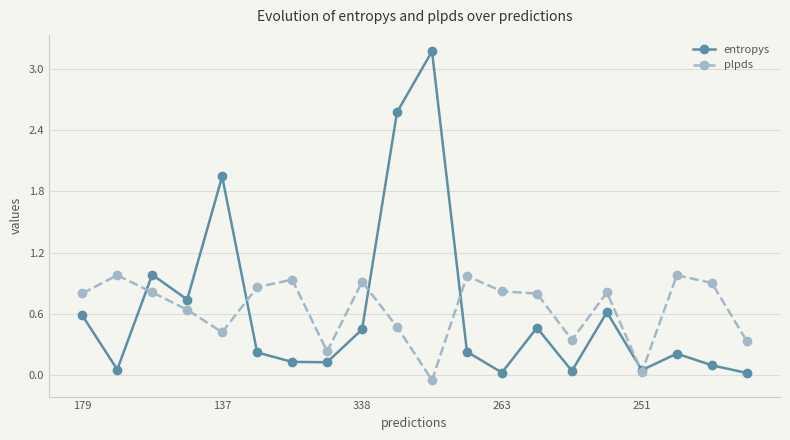

True or false: plpds and entropys cross at least once.

True